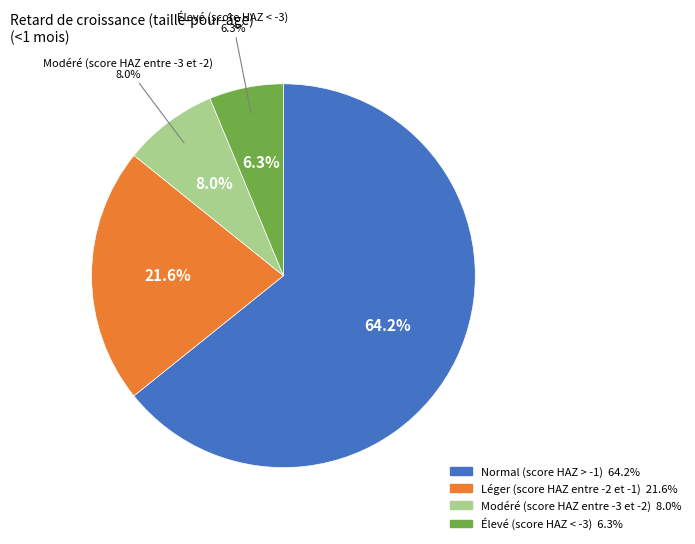

How much of the chart is everything except Élevé (score HAZ < -3)?

93.7%